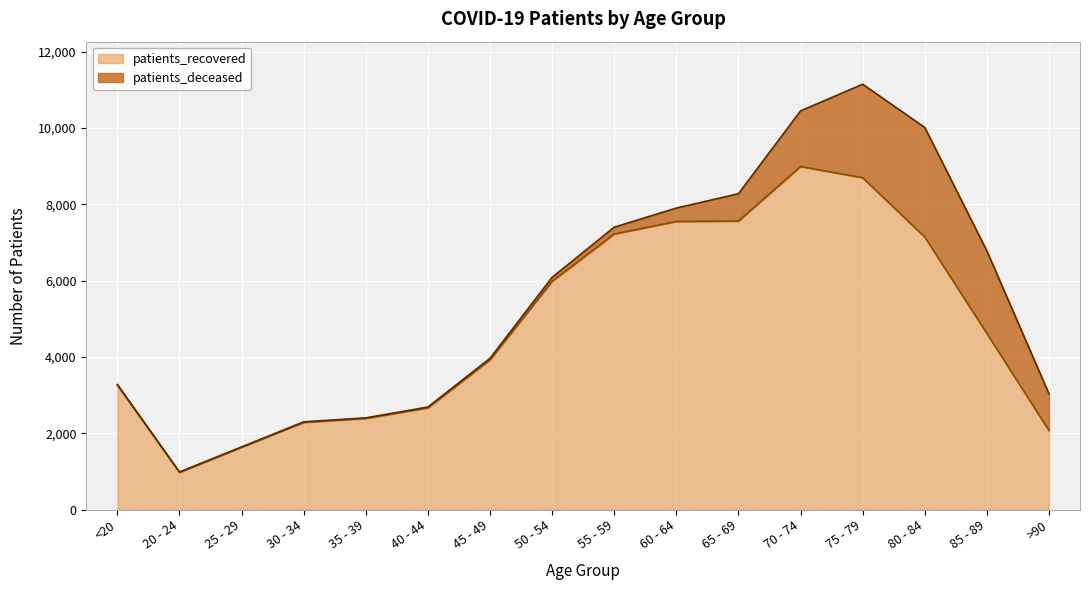

What is the difference between the maximum and second lowest values?

7347